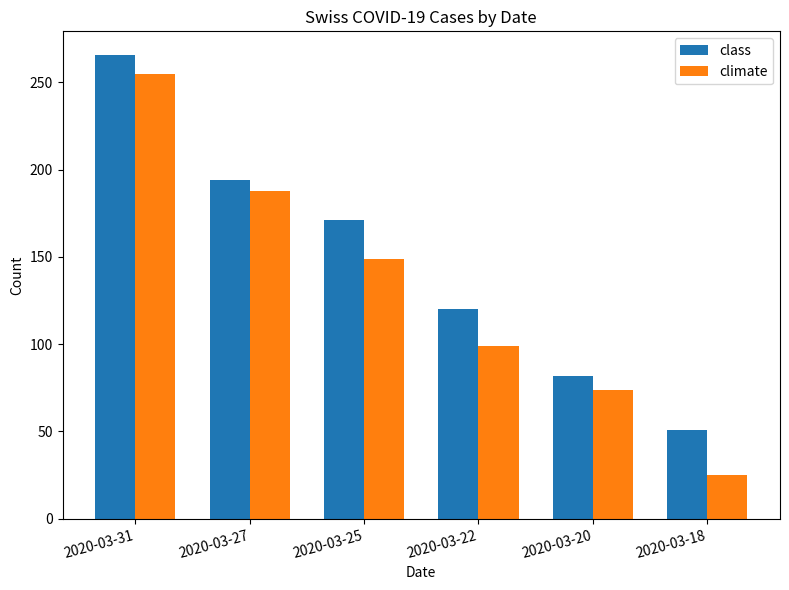

Reading left to right, what are all the values shown in this chart?

class: 266	194	171	120	82	51
climate: 255	188	149	99	74	25